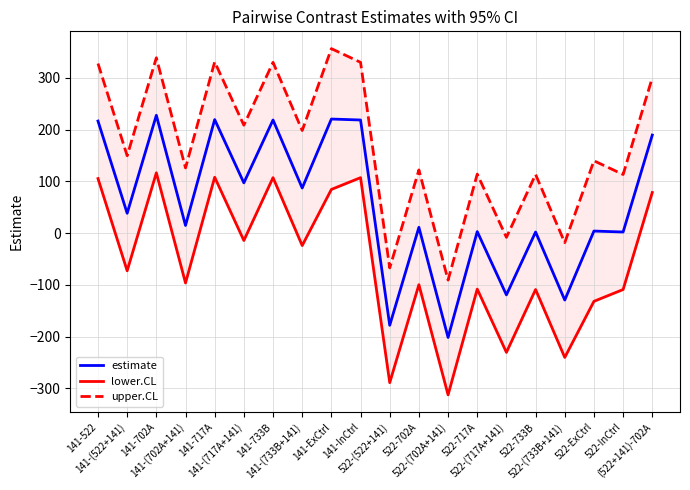

What is the minimum value shown in the chart?

-312.8